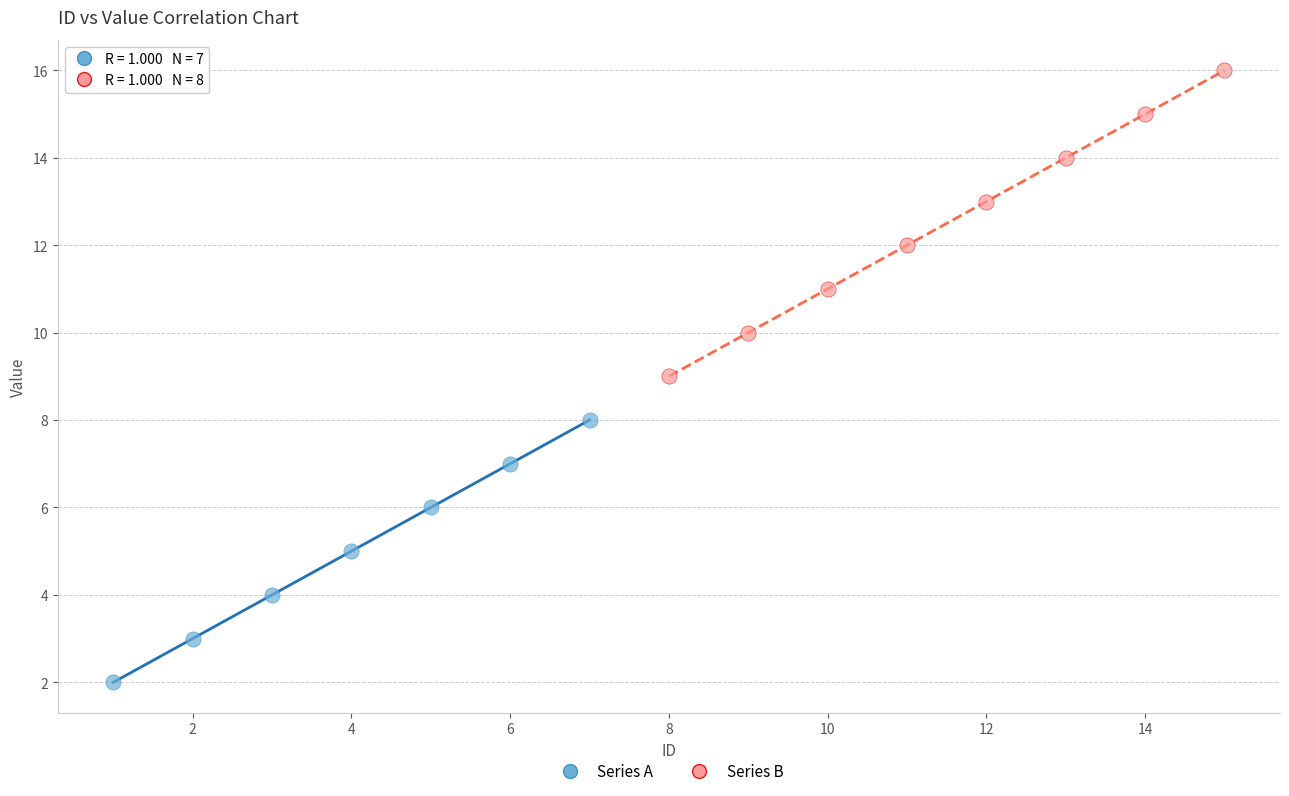

Which series contains the lowest Y value?

Series A